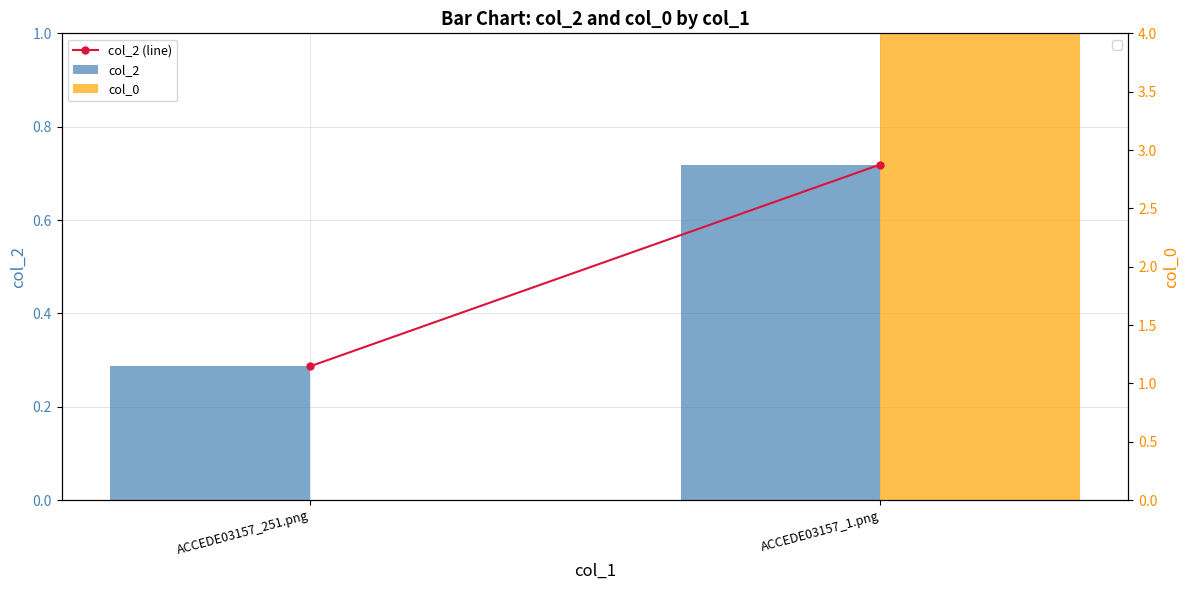

At which label does col_2 (line) reach its peak?

ACCEDE03157_1.png